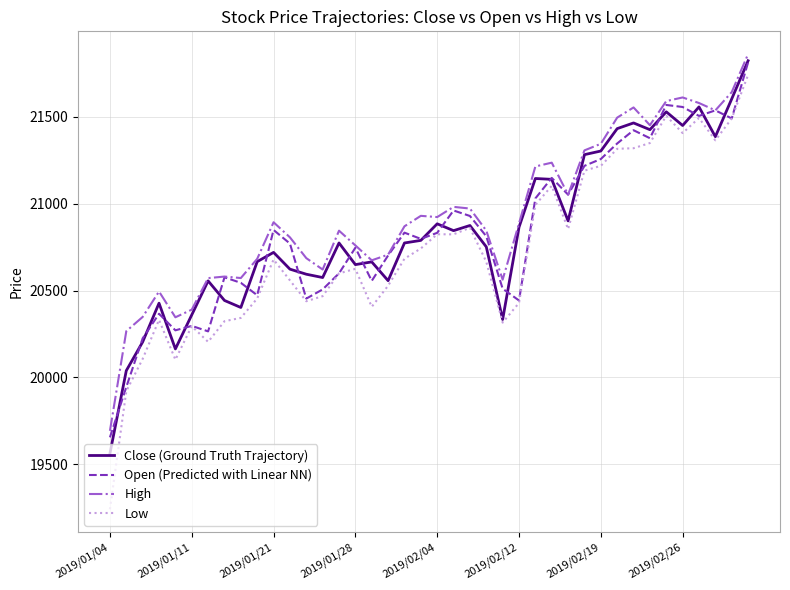

True or false: Low and High cross at least once.

False